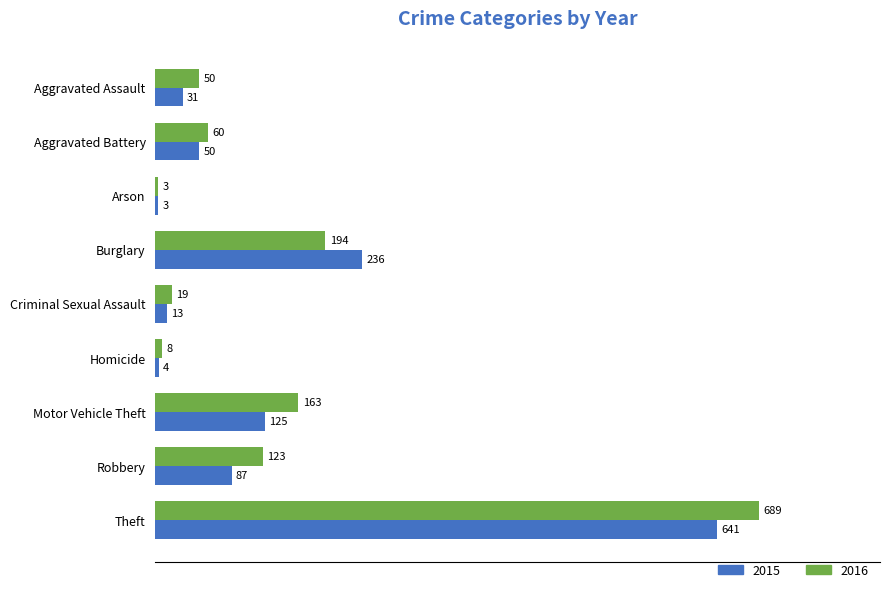

Is it true that 2016 equals 8 at Homicide?

True